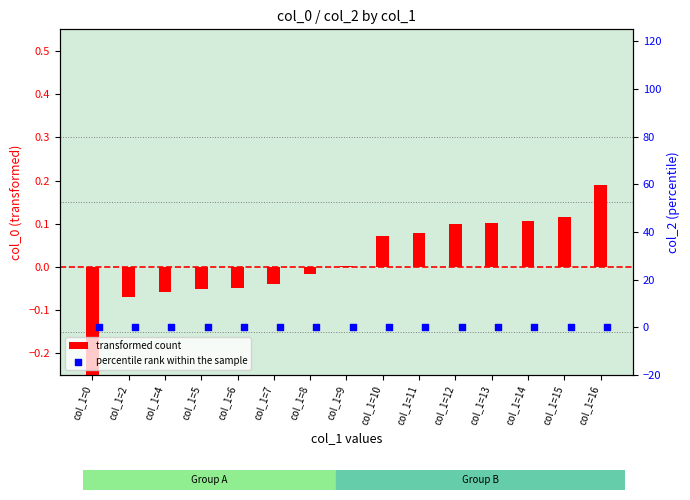

Which series contains the highest Y value?

transformed count